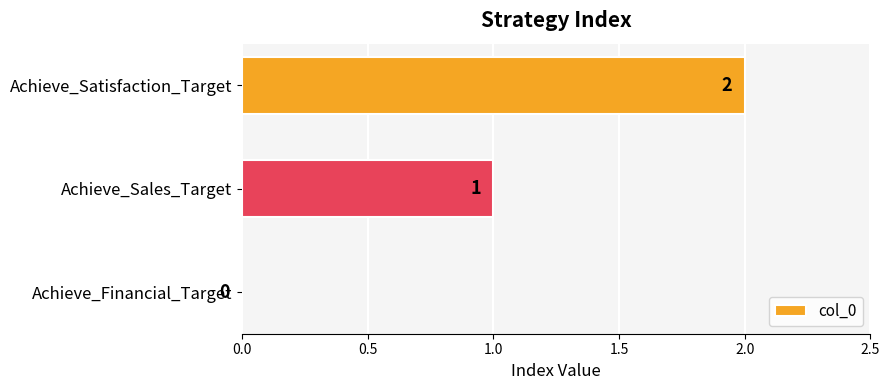

How many values are between 0 and 2?

3